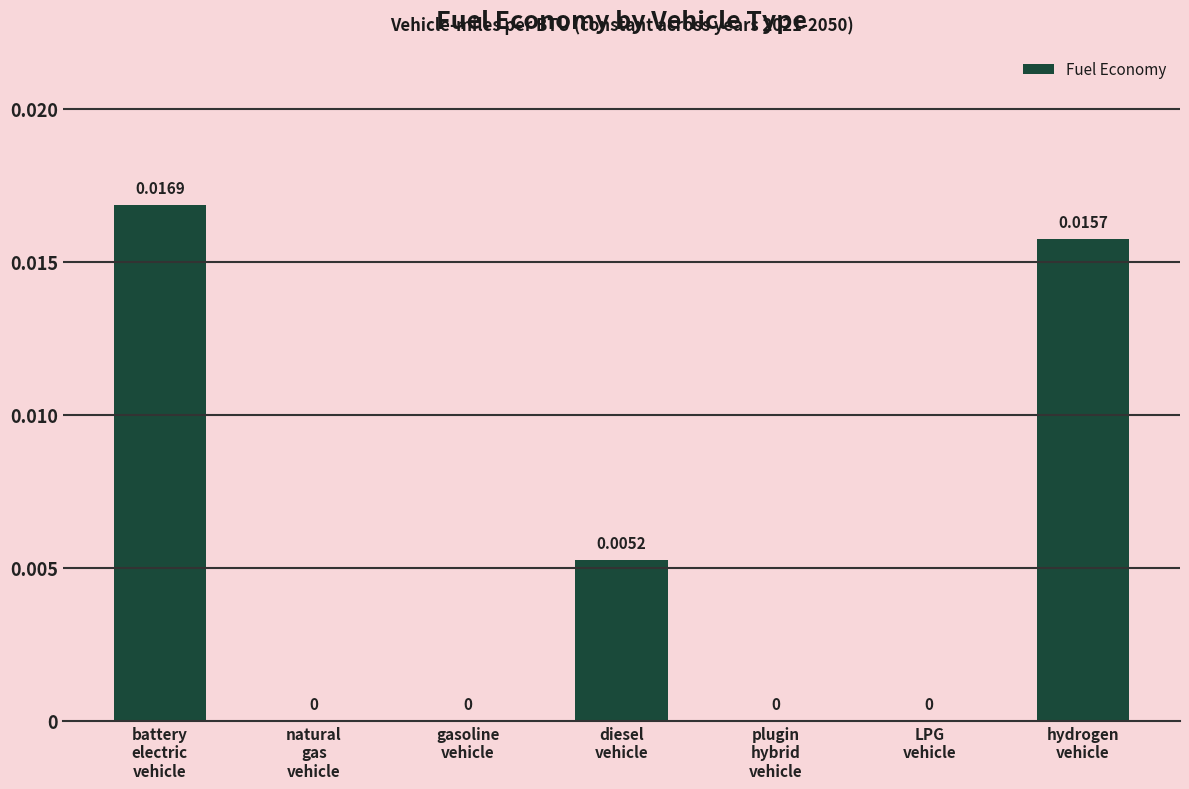

How many positive values are there?

3